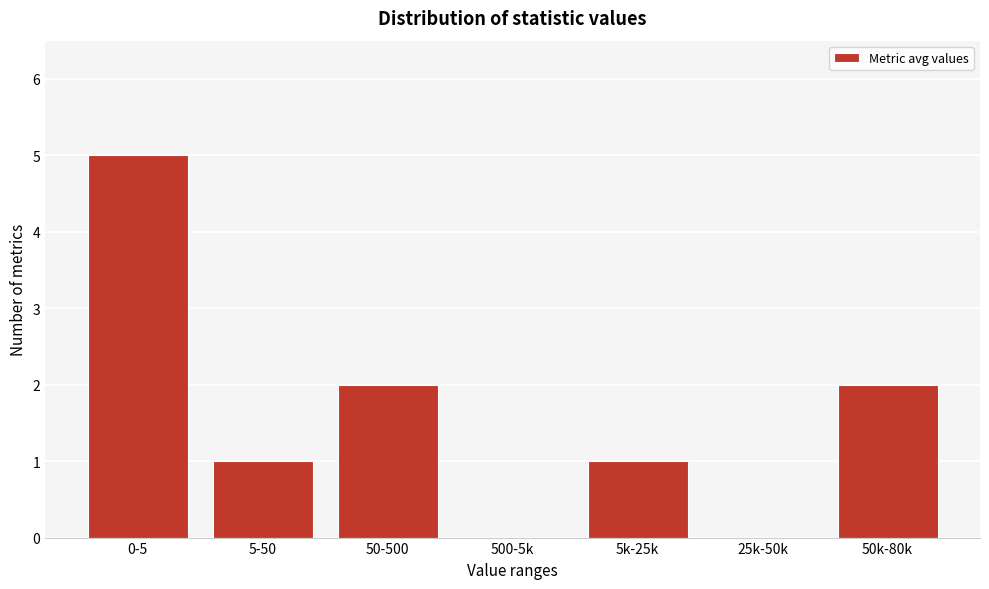

Reading left to right, extract all data points from this chart.

0-5=5	5-50=1	50-500=2	500-5k=0	5k-25k=1	25k-50k=0	50k-80k=2